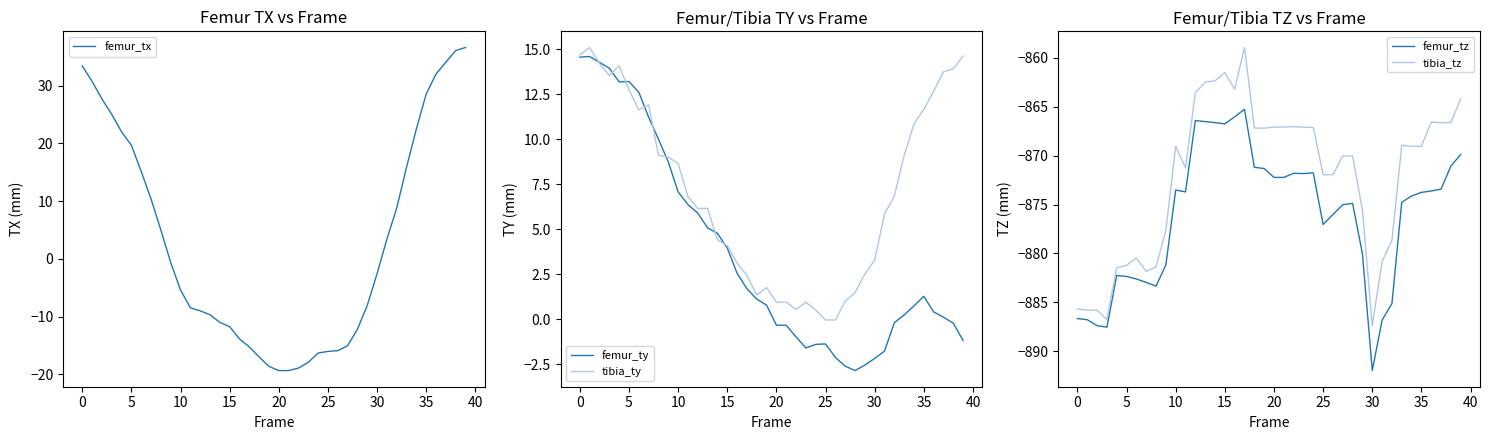

Is the value of femur_ty at 25 greater than the value of tibia_ty at 30?

No